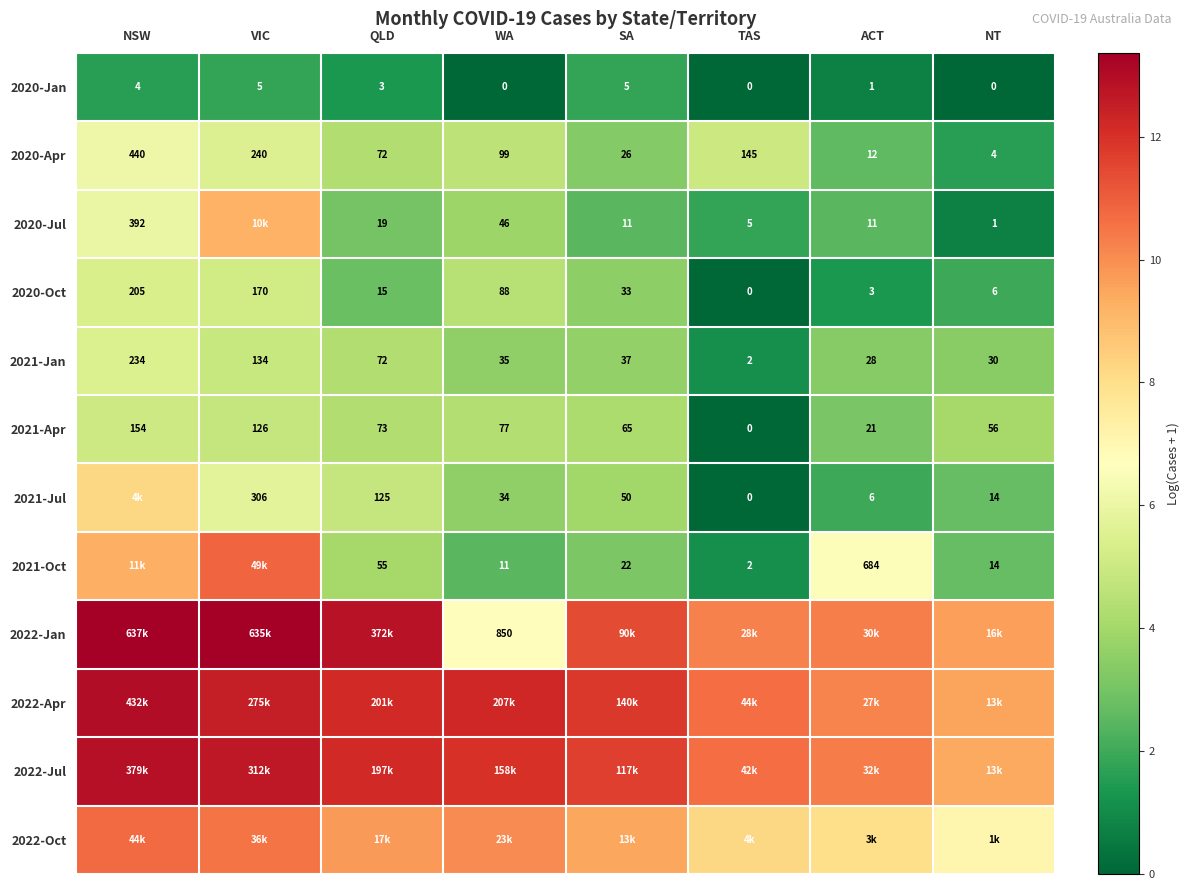

Where does the 2021-Apr series first go above 73?

NSW